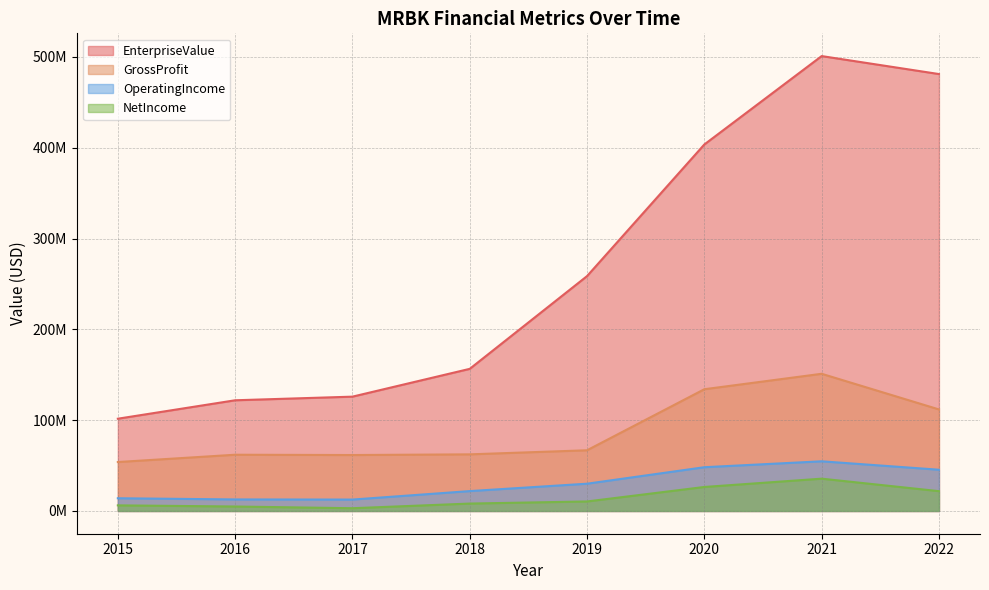

True or false: OperatingIncome and EnterpriseValue cross at least once.

False